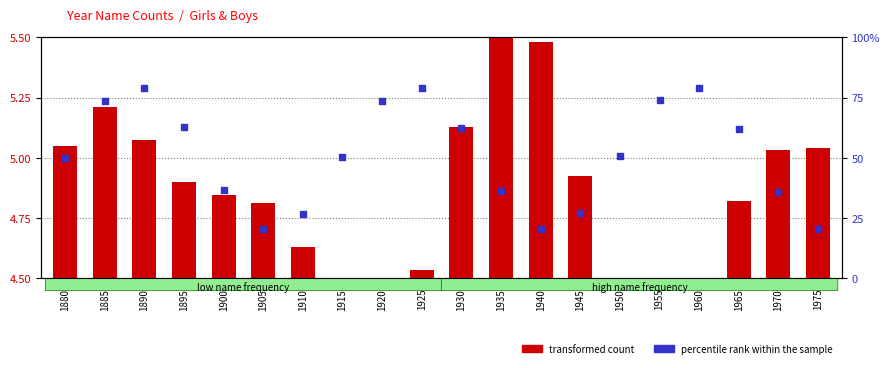

What is the total value across all series at 1920?

78.0